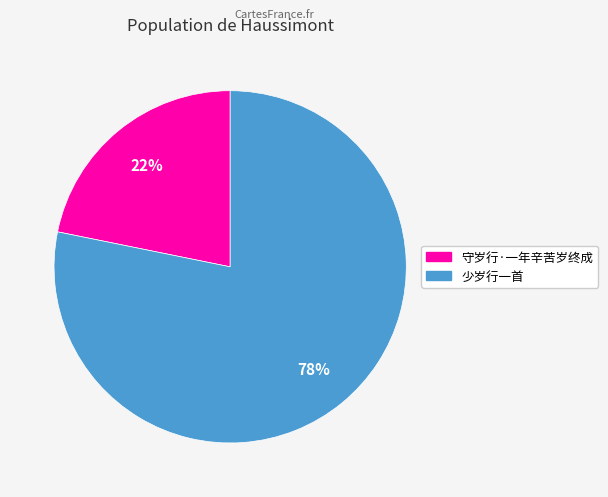

Between 守岁行·一年辛苦岁终成 and 少岁行一首, which is larger?

少岁行一首